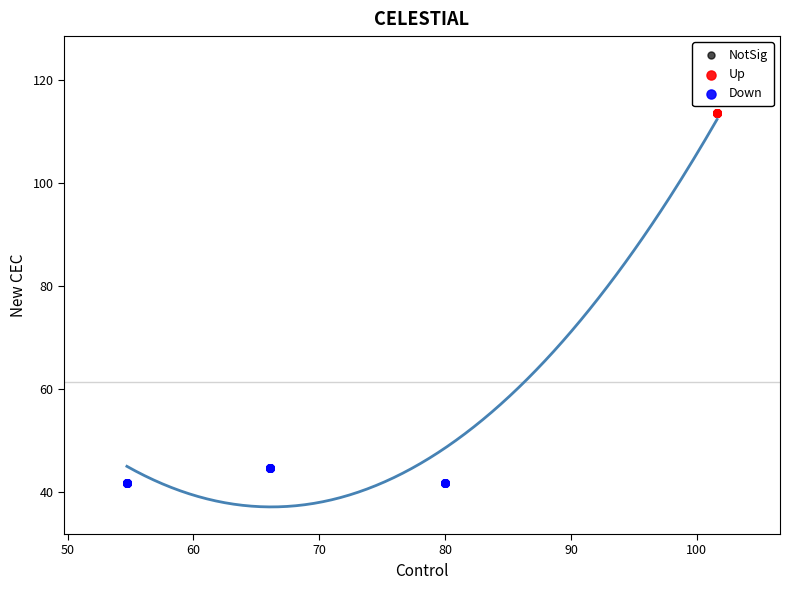

Which series reaches the maximum Y coordinate?

Up